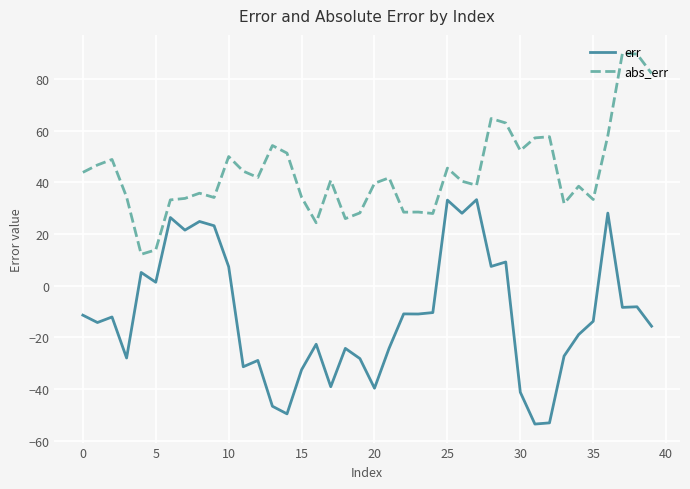

What is the highest value of the abs_err series?

89.8